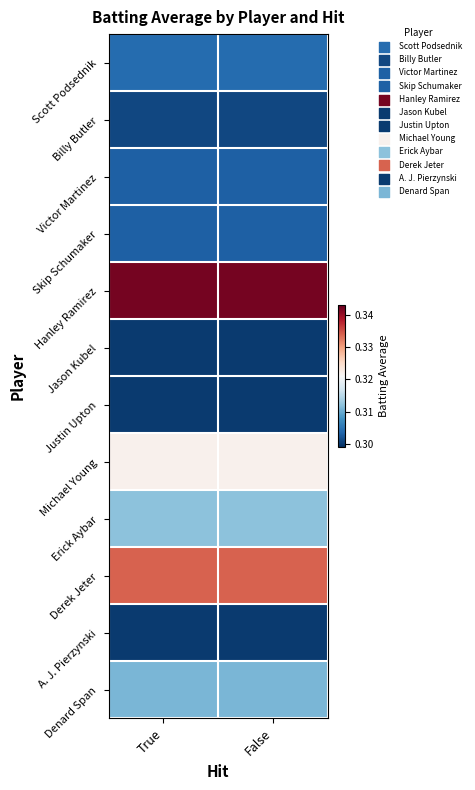

At which category is the sum across all series the highest?

True